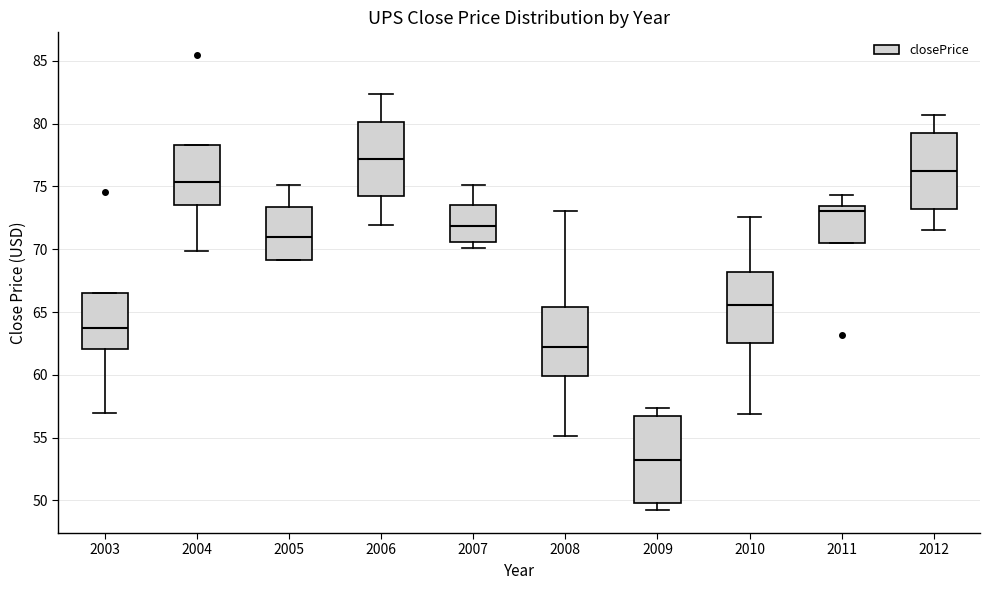

Which box has the highest median line?

2006